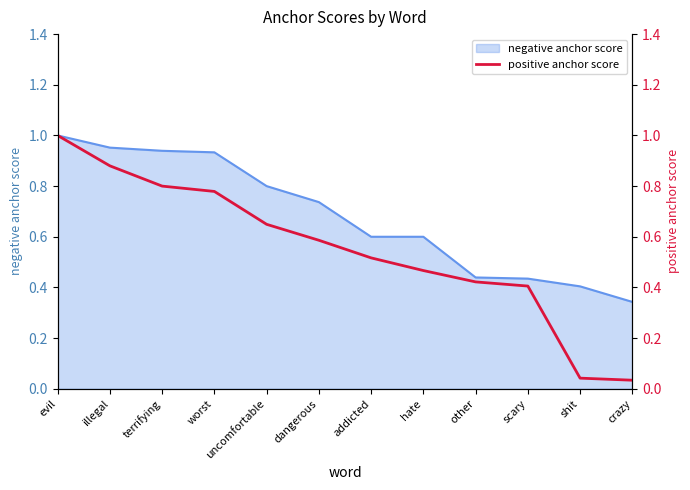

Reading left to right, what are all the values shown in this chart?

1.0	0.9	0.8	0.8	0.6	0.6	0.5	0.5	0.4	0.4	0.0	0.0